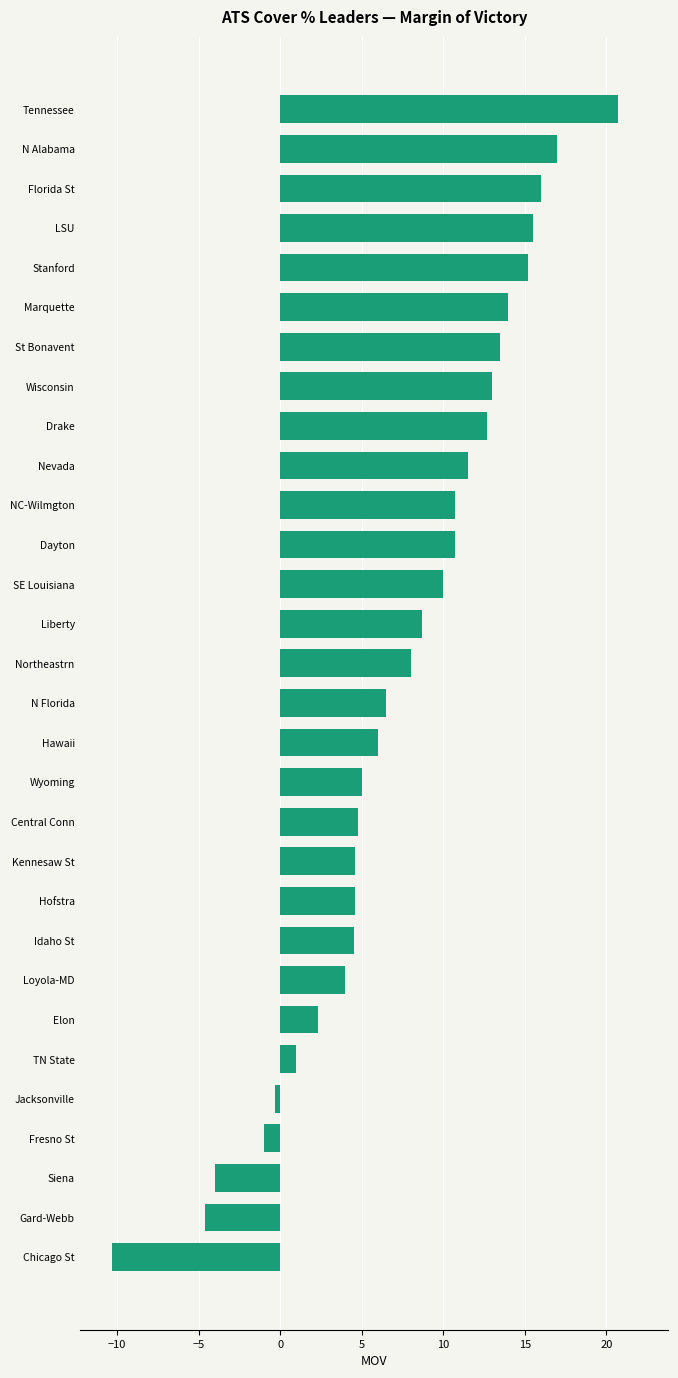

Does the chart contain stacked bars?

No